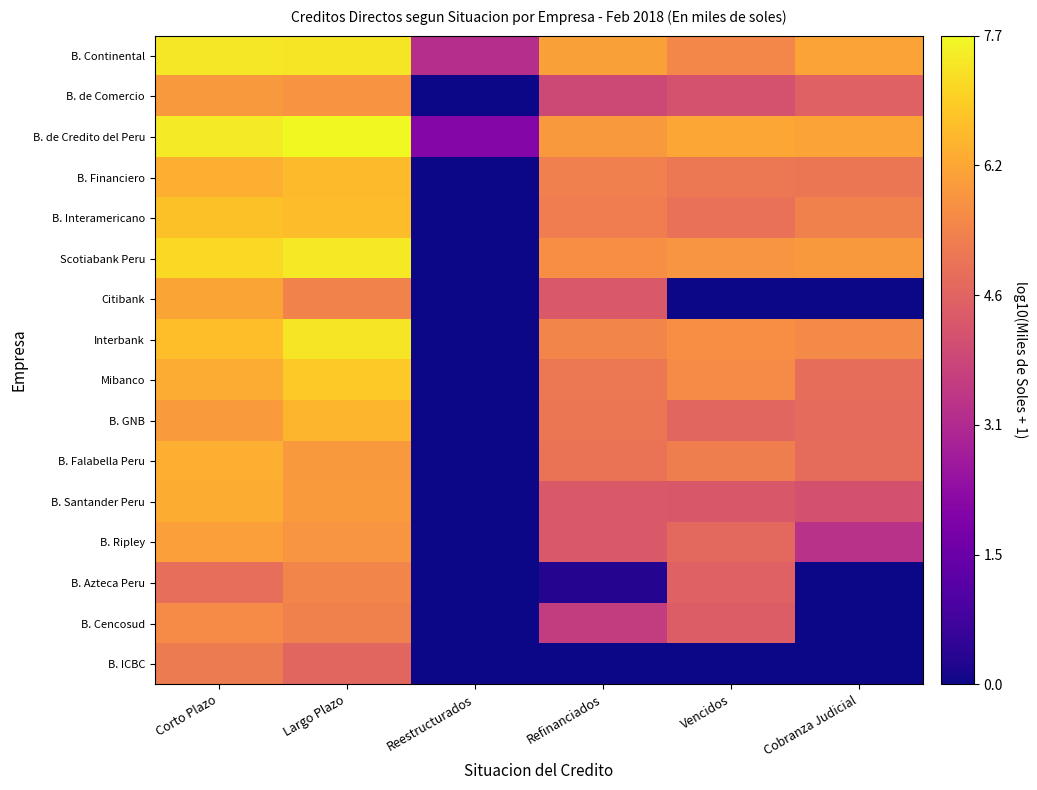

What is the total value across all series at Corto Plazo?

100.2